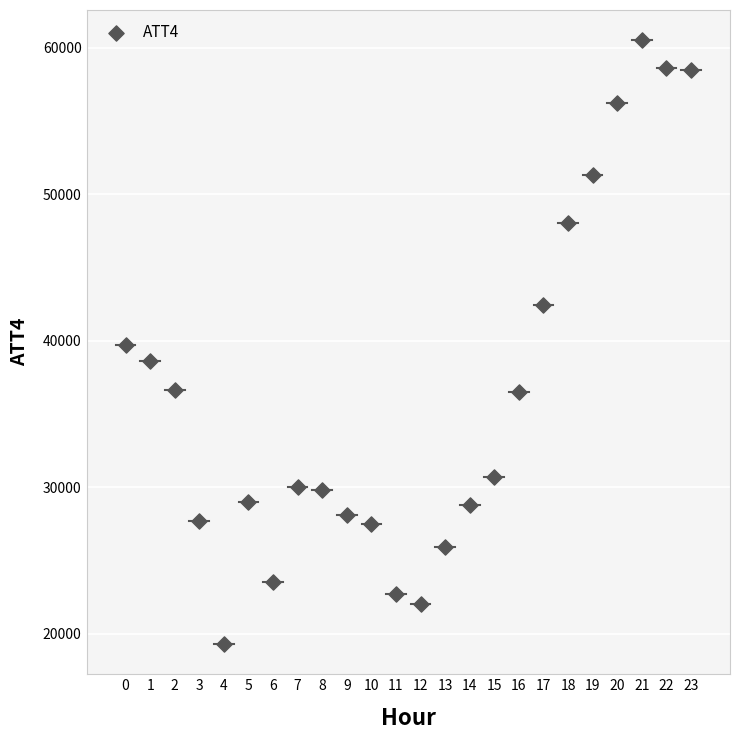

What is the range of Y values (max minus min)?

41200